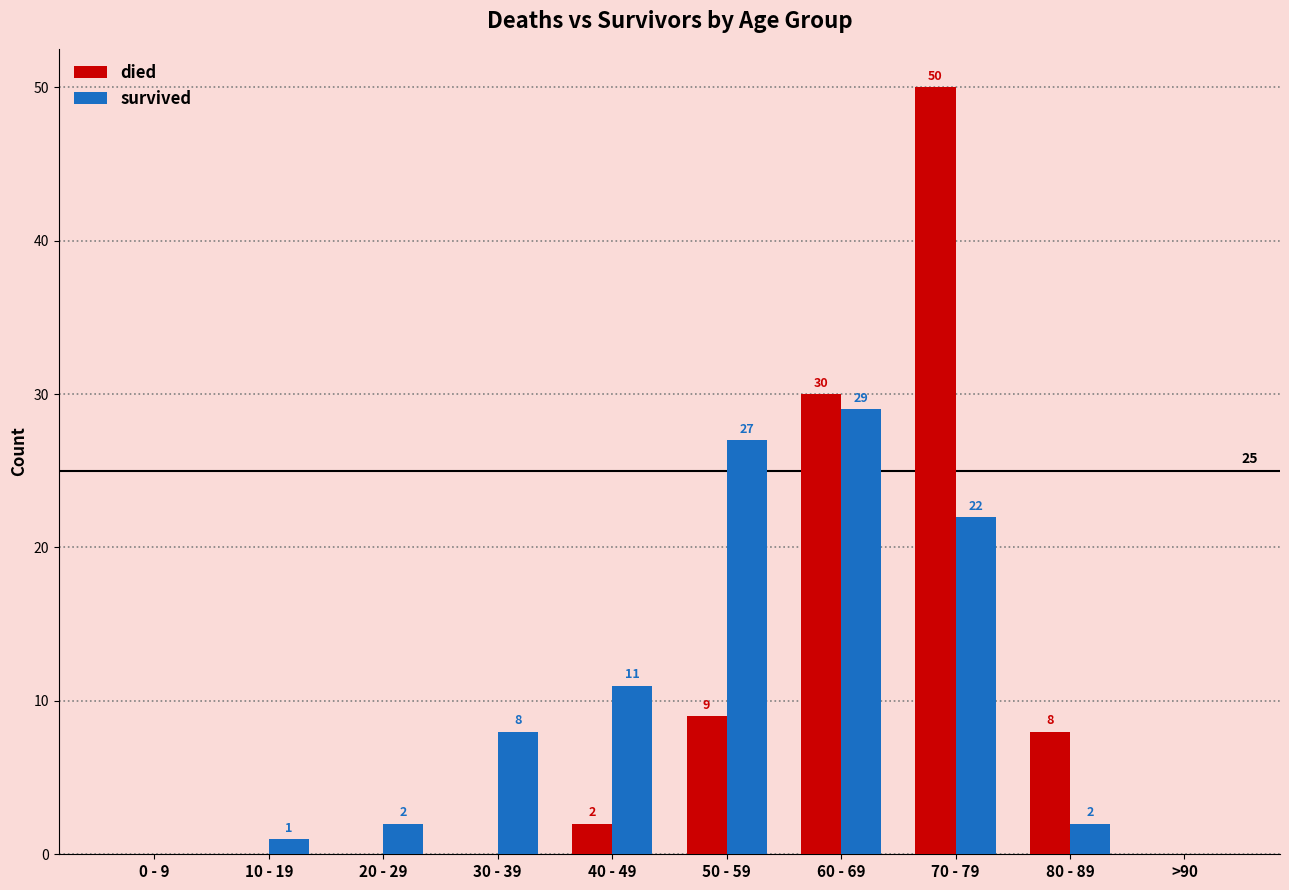

How many groups of bars are there?

10